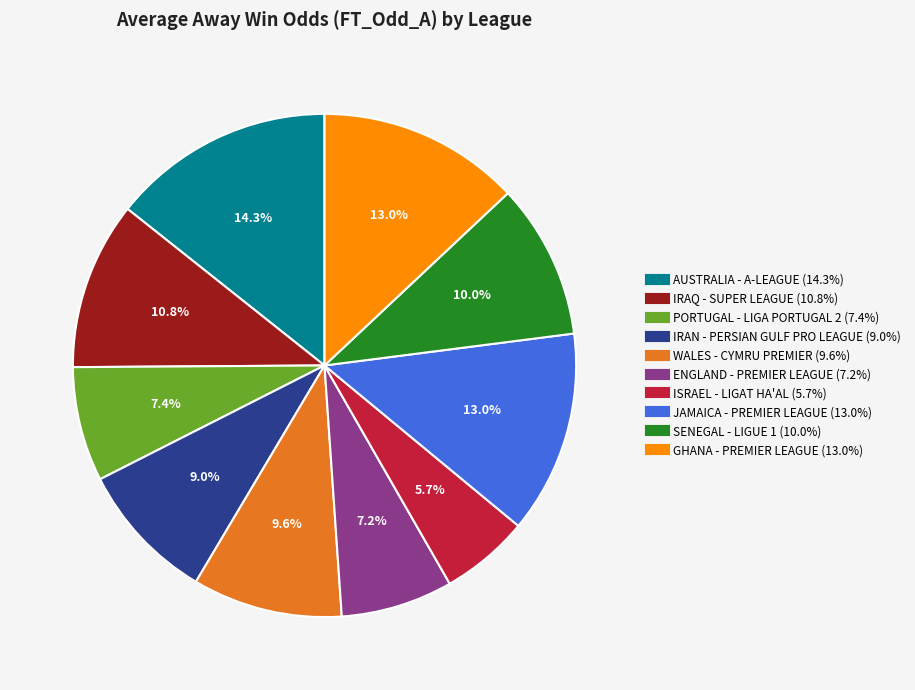

How many segments does this pie chart have?

10